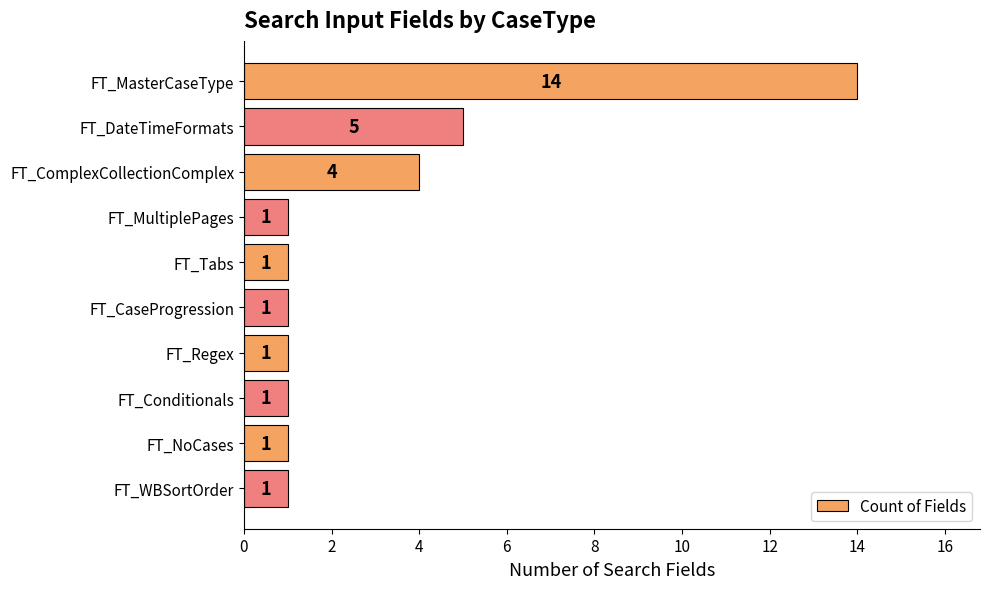

True or false: the data shows 21 at FT_MasterCaseType.

False